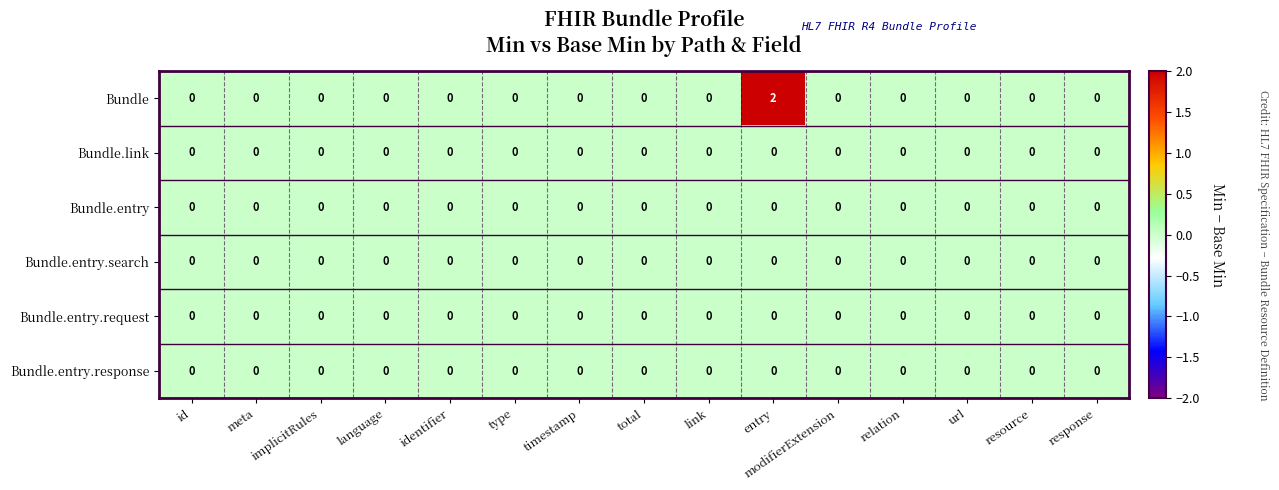

Which series has the largest range (max minus min)?

Bundle